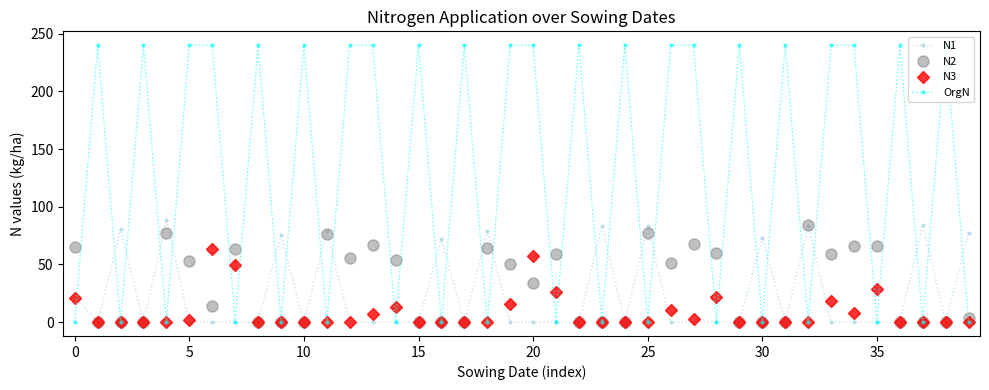

Does the chart have visible grid lines?

No